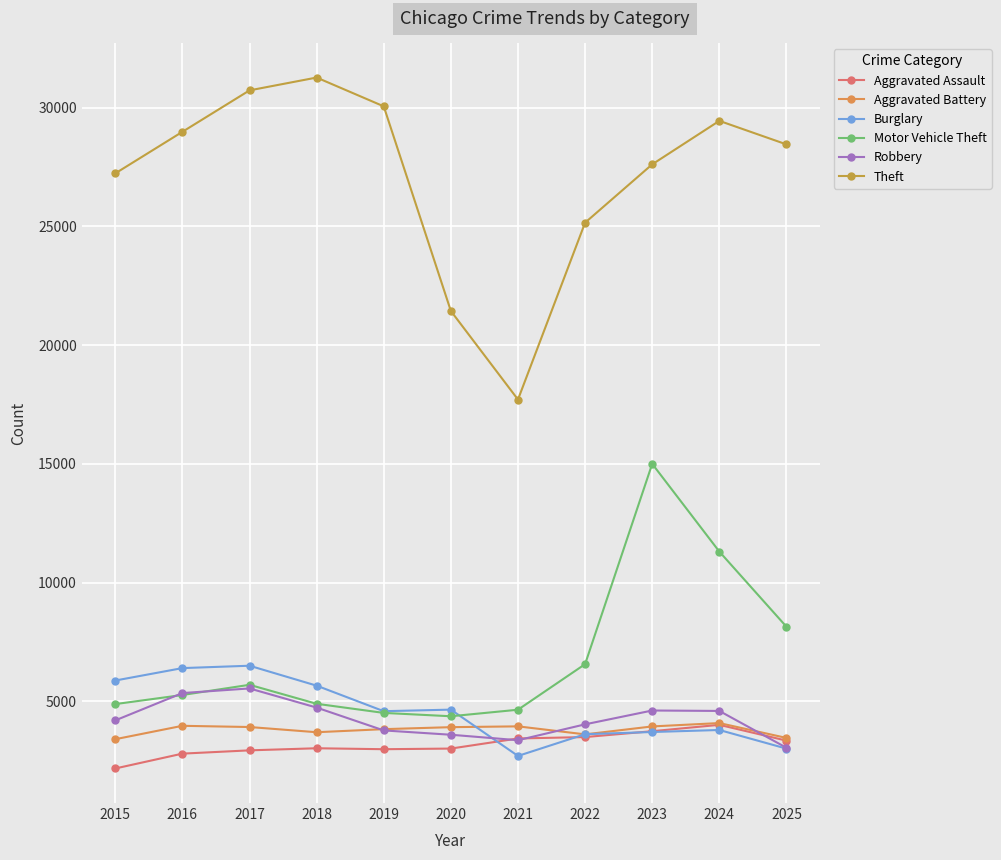

What is the difference between the maximum and minimum values in the Theft series?

13553